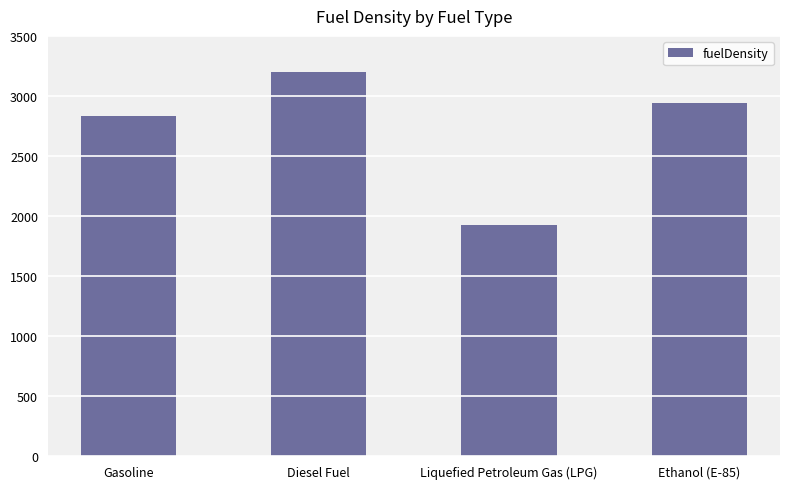

What position from the left is Gasoline?

1